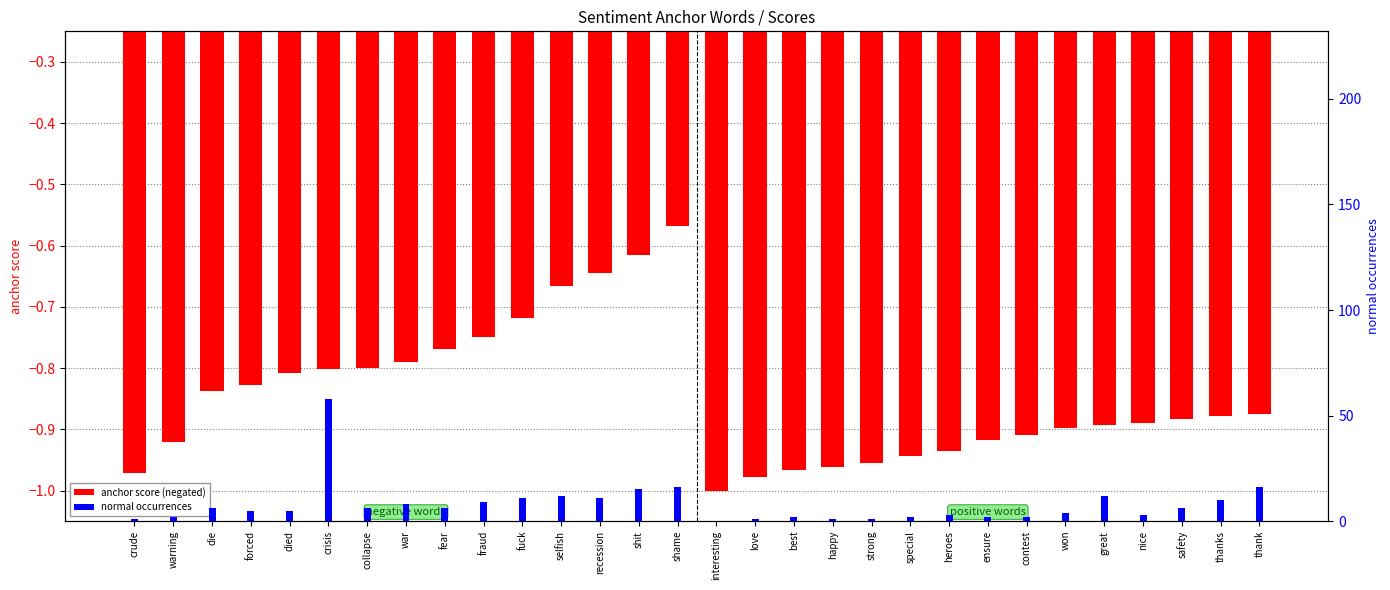

List the series in order of their overall mean, lowest first.

anchor score (negated), normal occurrences